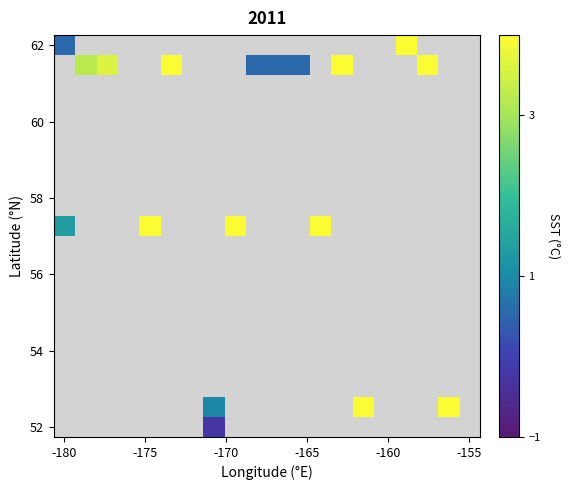

What is the greatest value displayed?

4.0